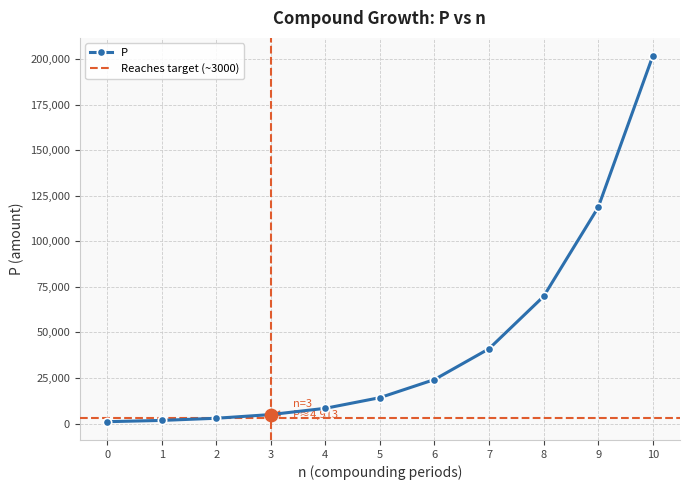

What is the ratio of the value at 0 to the value at 4?

0.1